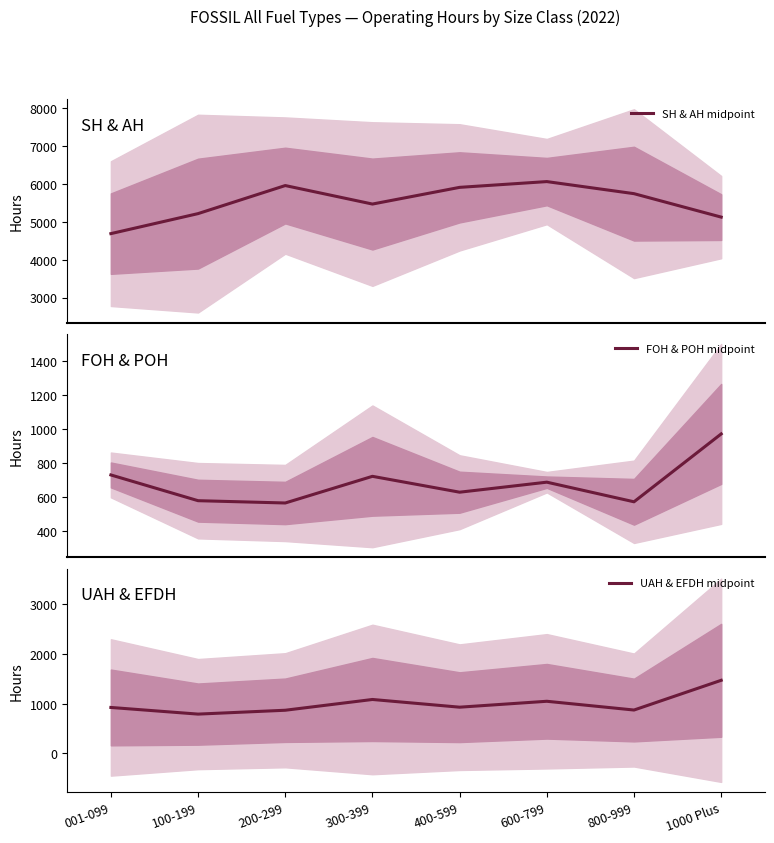

Reading left to right, what are all the values shown in this chart?

SH & AH midpoint: 4684.1	5211.5	5950.9	5463.5	5903.4	6055.6	5737.3	5119.6
FOH & POH midpoint: 729.6	577.7	564.1	721.5	627.8	687.0	571.2	971.7
UAH & EFDH midpoint: 925.4	791.4	869.1	1086.1	930.8	1049.8	873.5	1472.3